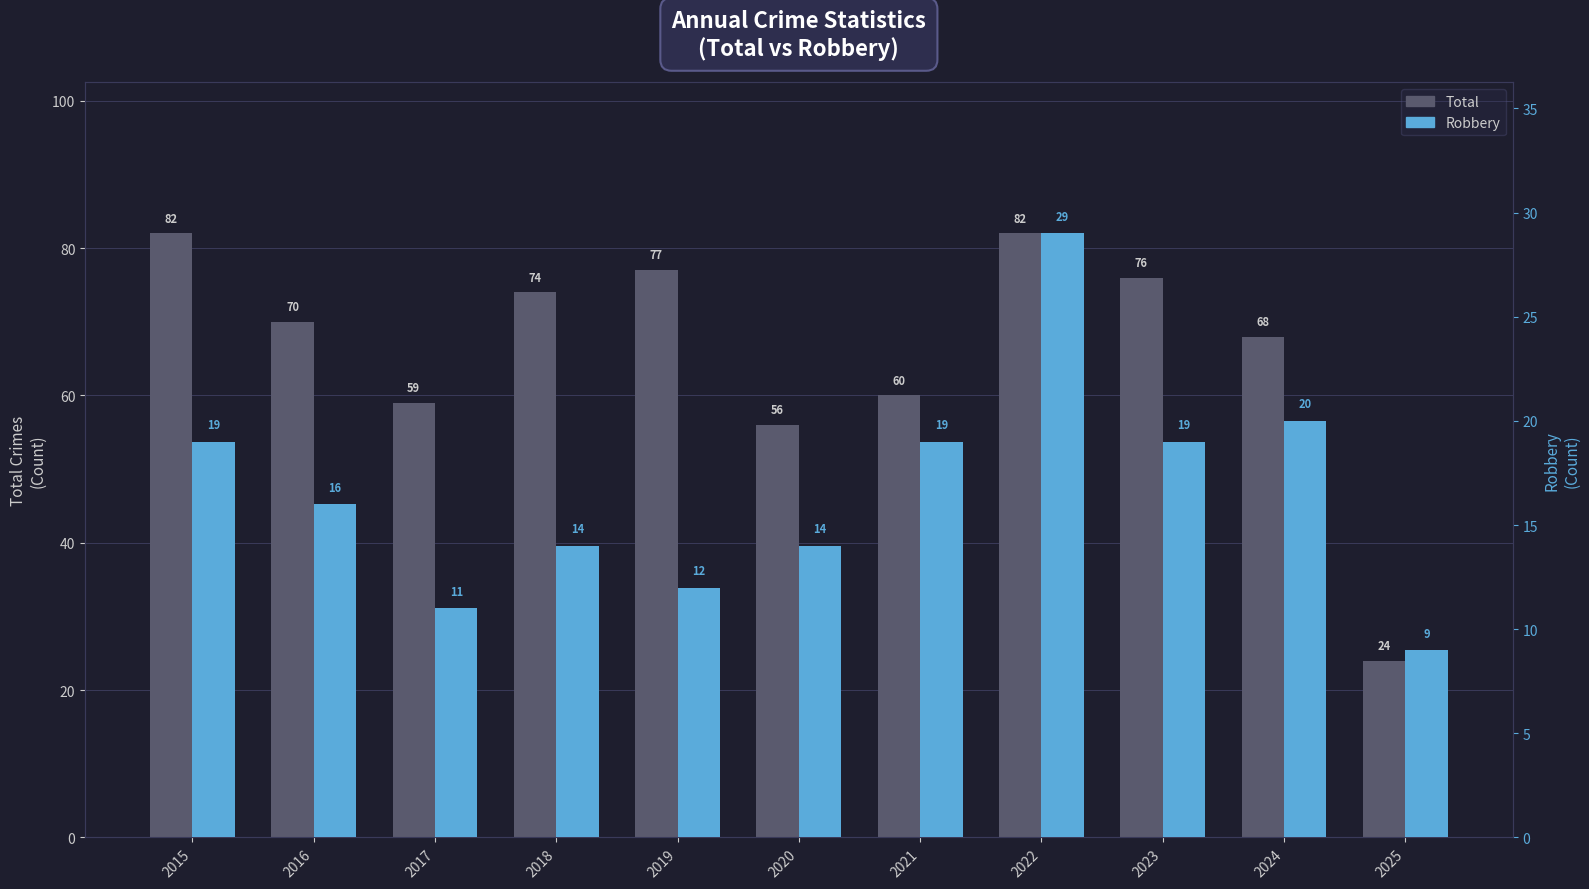

What is the sum of the Robbery values at 2016 and 2015?

35